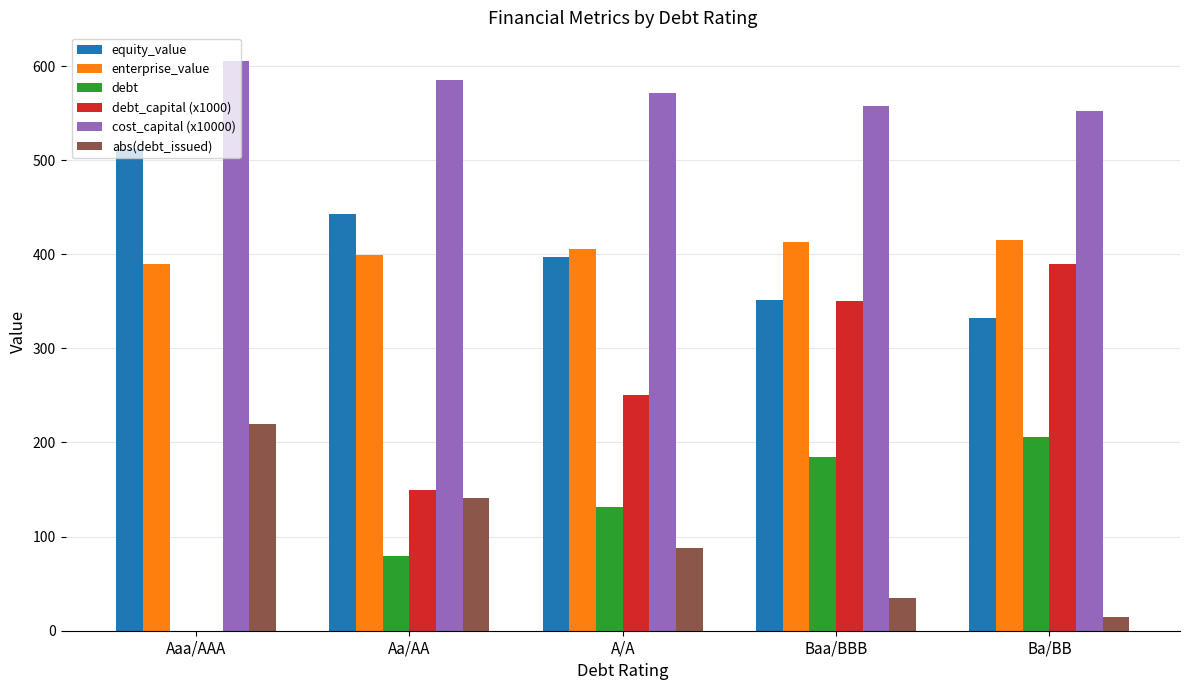

True or false: enterprise_value has a value of 399.3 at Aa/AA.

True